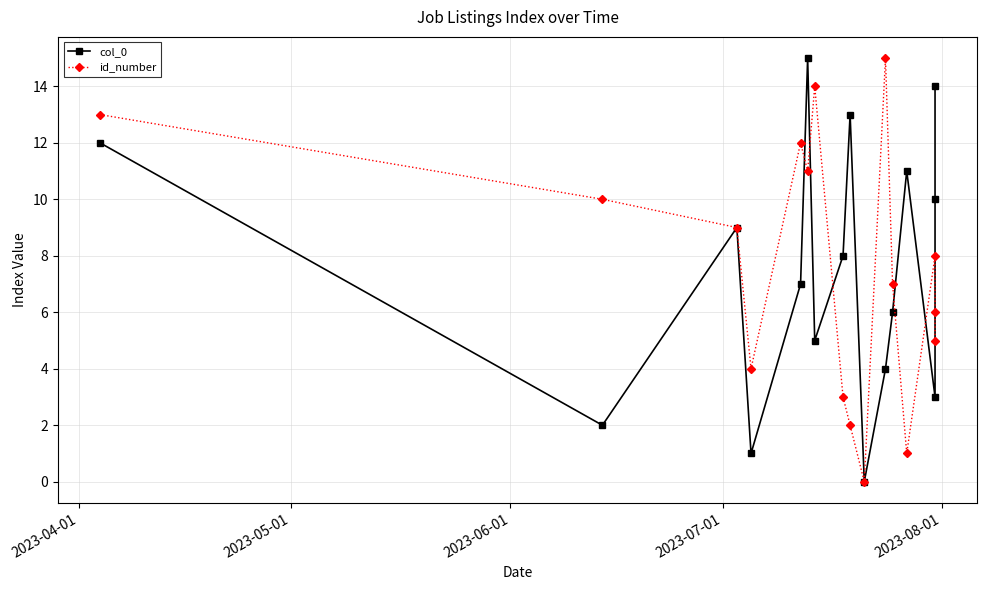

True or false: col_0 and id_number cross at least once.

True